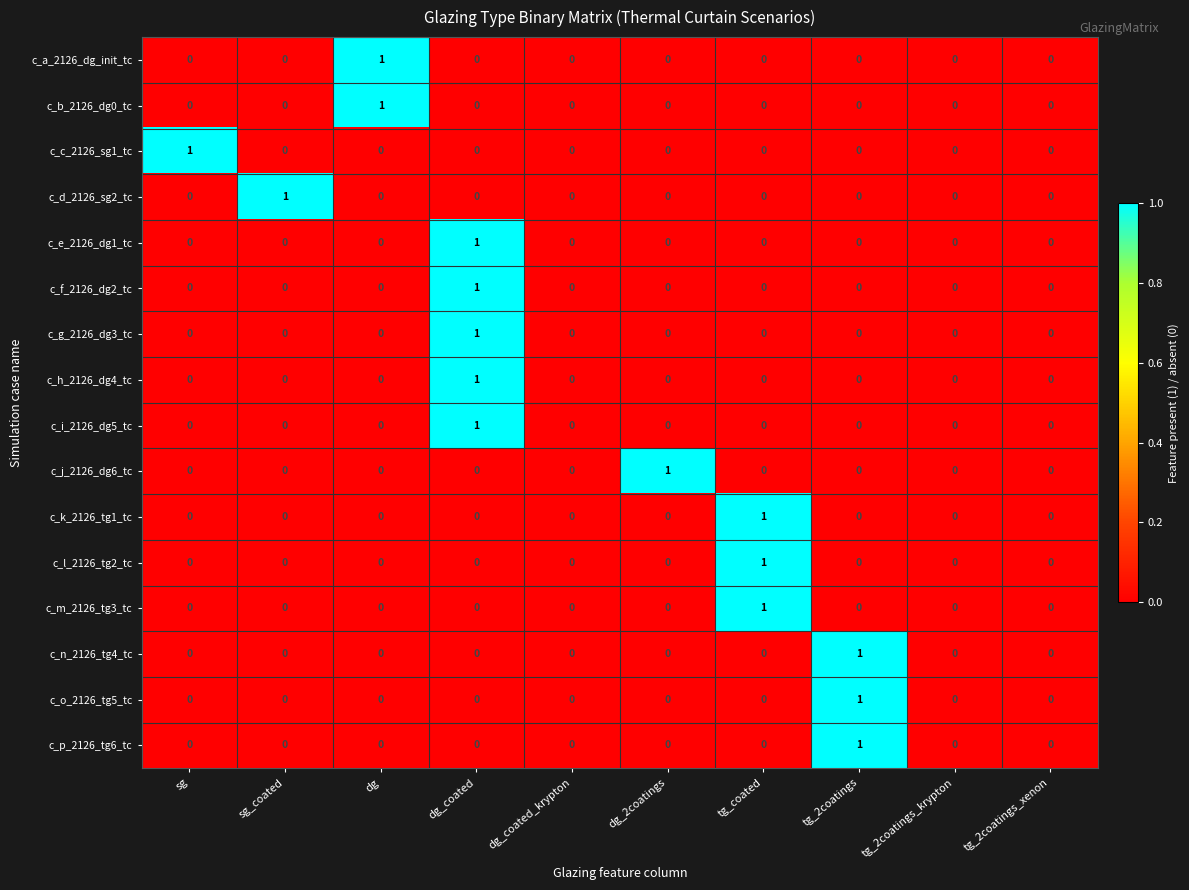

Count the number of data series in this chart.

16